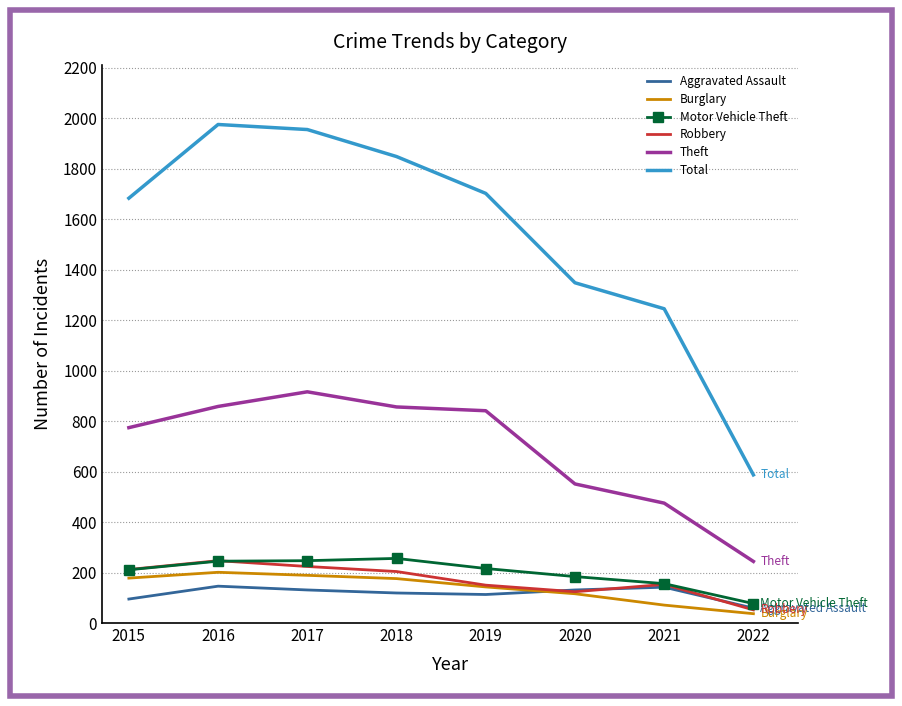

Read the Aggravated Assault value at 2019.

113